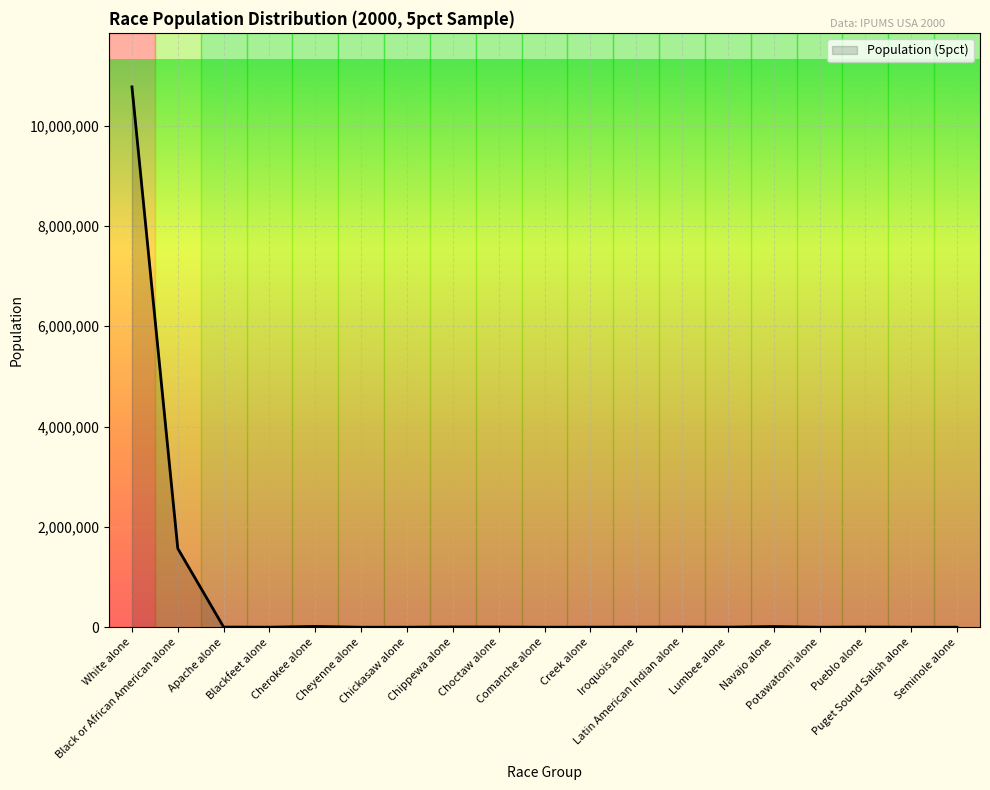

Does the chart have visible grid lines?

Yes